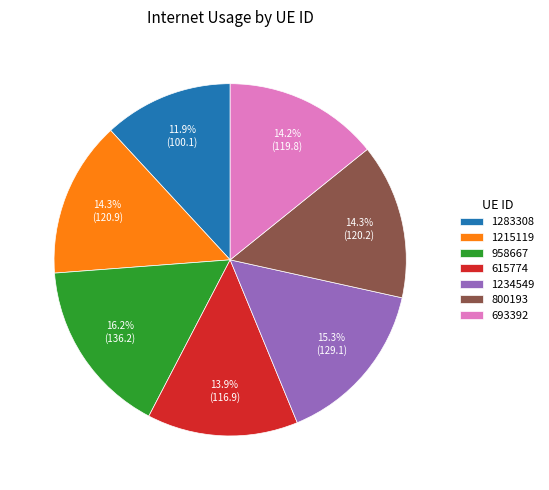

What percentage is NOT represented by 800193?

85.7%